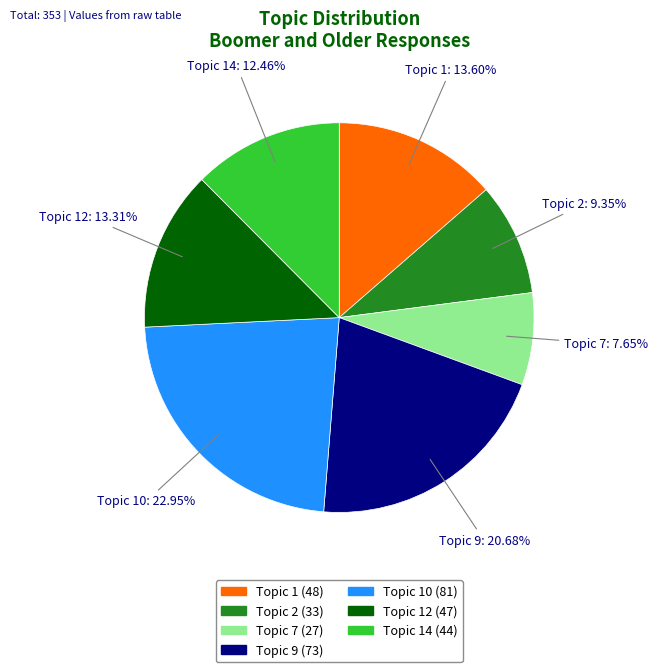

Count the number of slices in the pie.

7